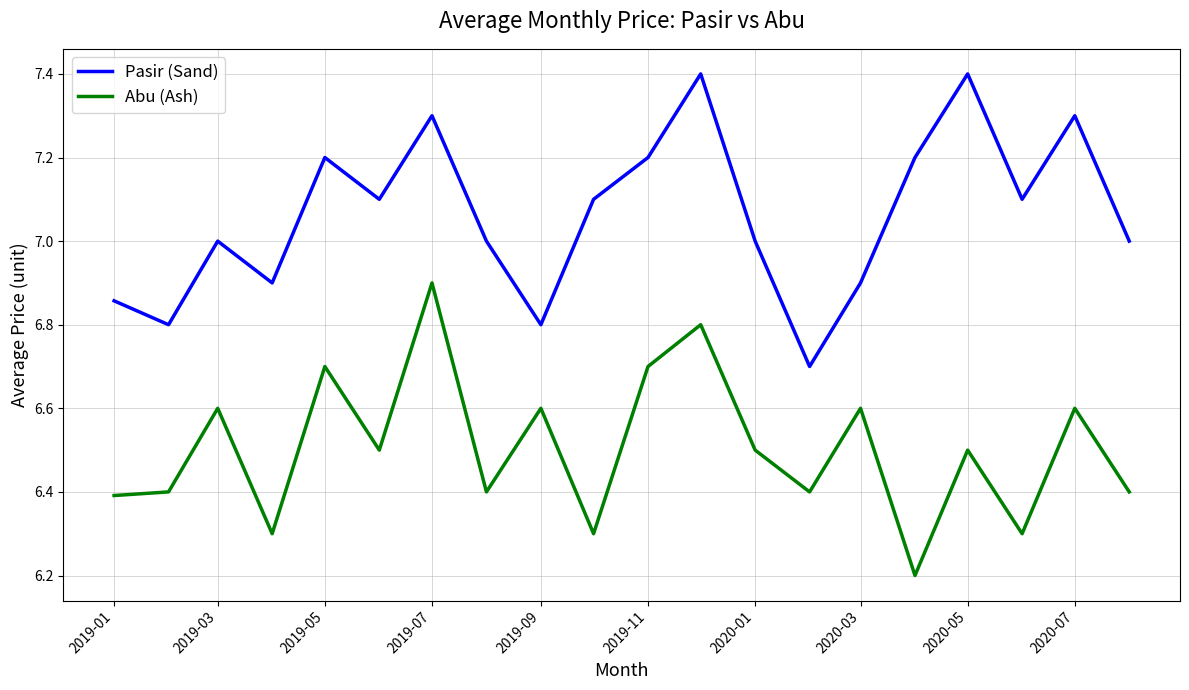

At how many categories does at least one series exceed 6?

20